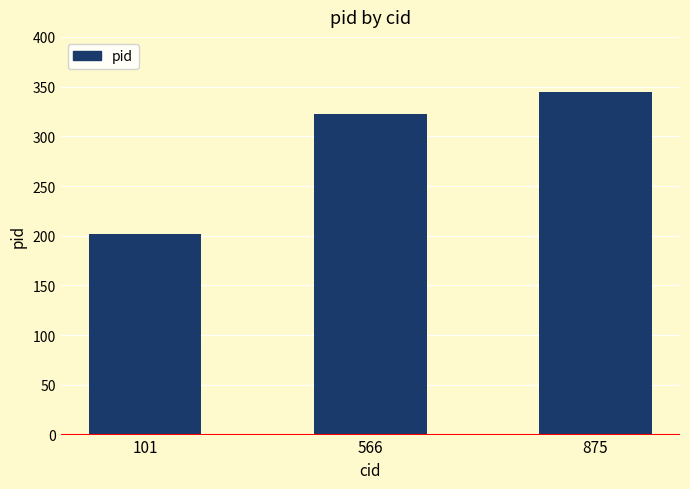

What is the sum of all values?

869